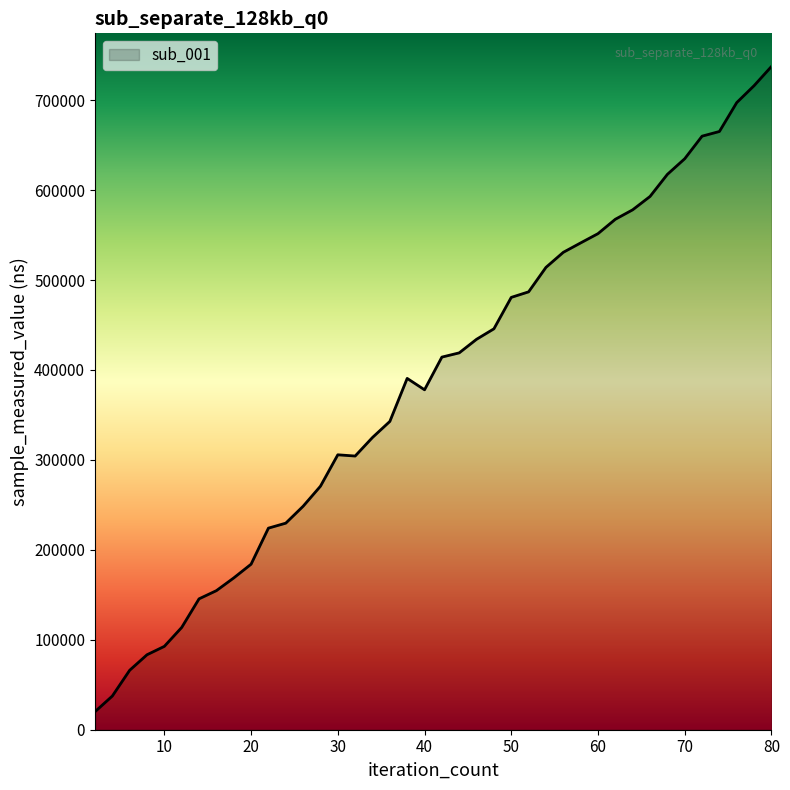

What is the minimum value shown in the chart?

20016